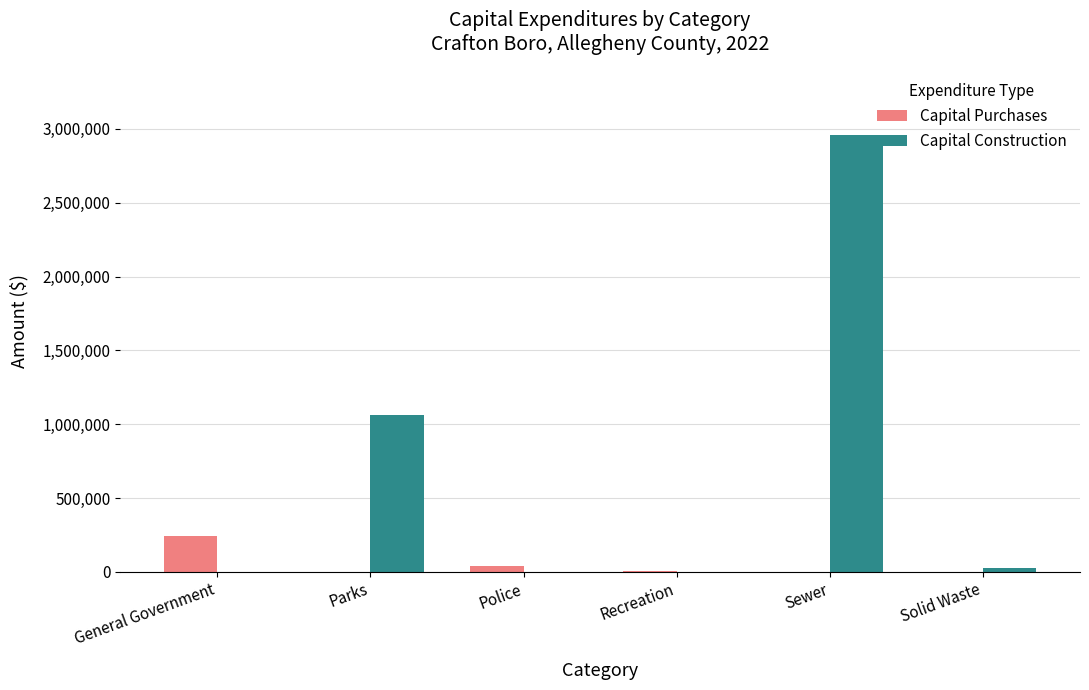

Which category has the highest value across all series?

Sewer